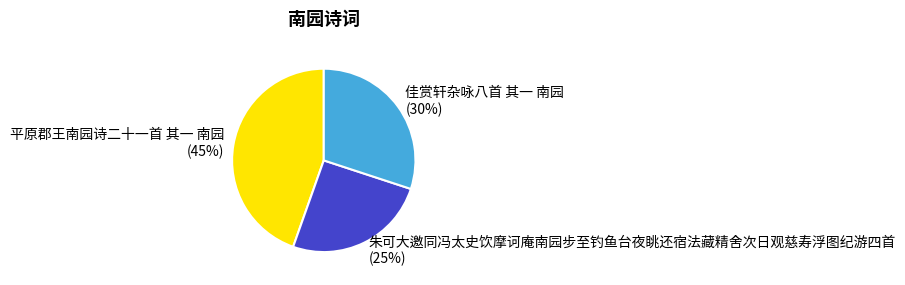

What is the smallest slice in the pie chart?

朱可大邀同冯太史饮摩诃庵南园步至钓鱼台夜眺还宿法藏精舍次日观慈寿浮图纪游四首